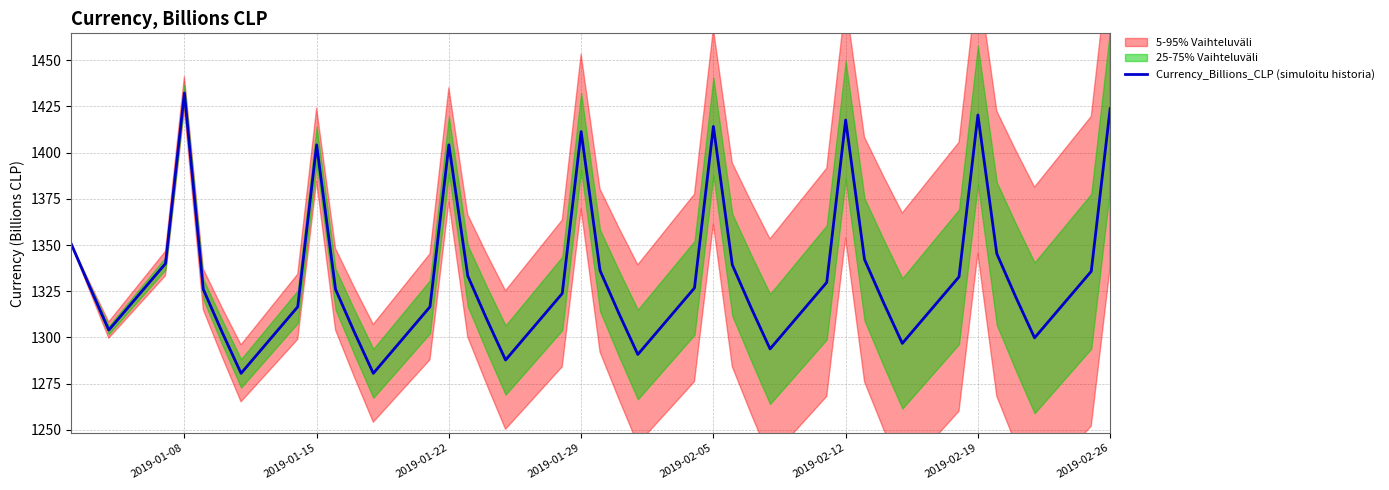

Which category has the highest value in the Currency_Billions_CLP (simuloitu historia) series?

2019-01-08